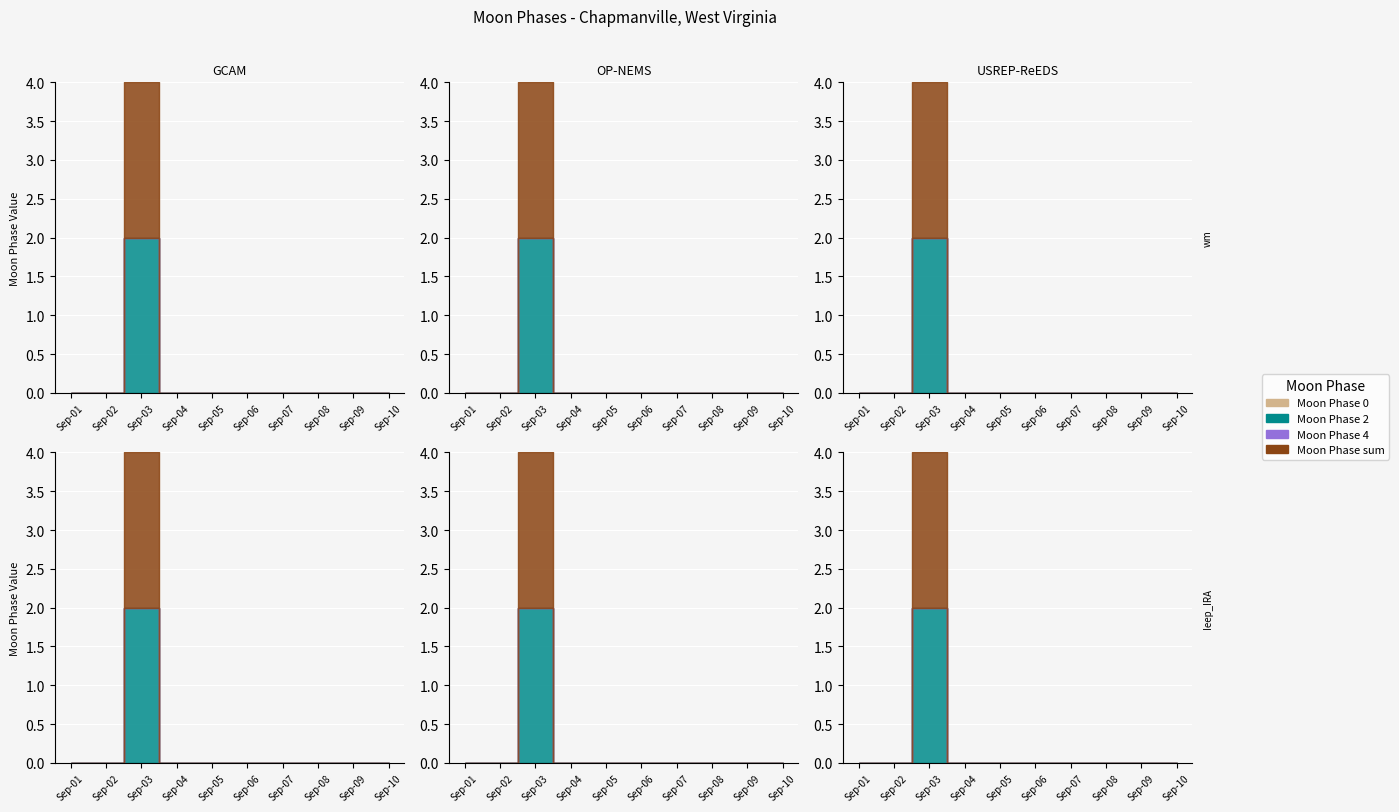

How many categories are shown in the chart?

10